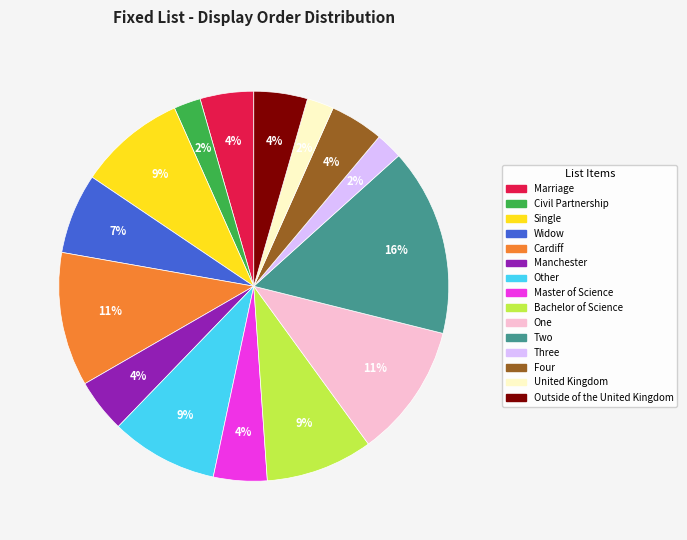

What is the ratio of the value at Cardiff to the value at Other?

1.2